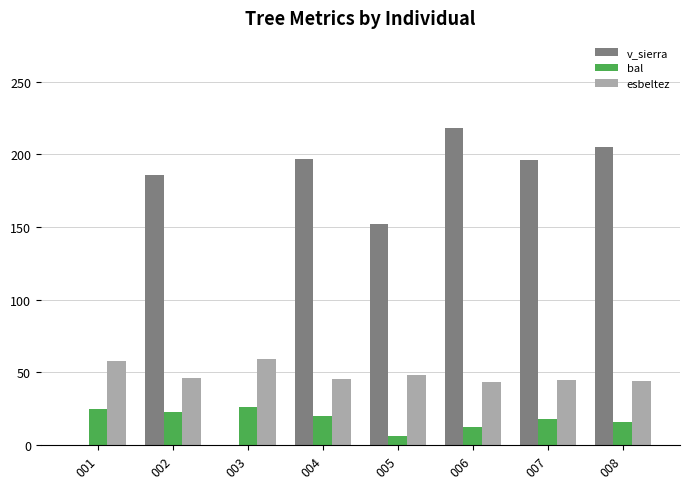

Which series has the widest spread of values?

v_sierra